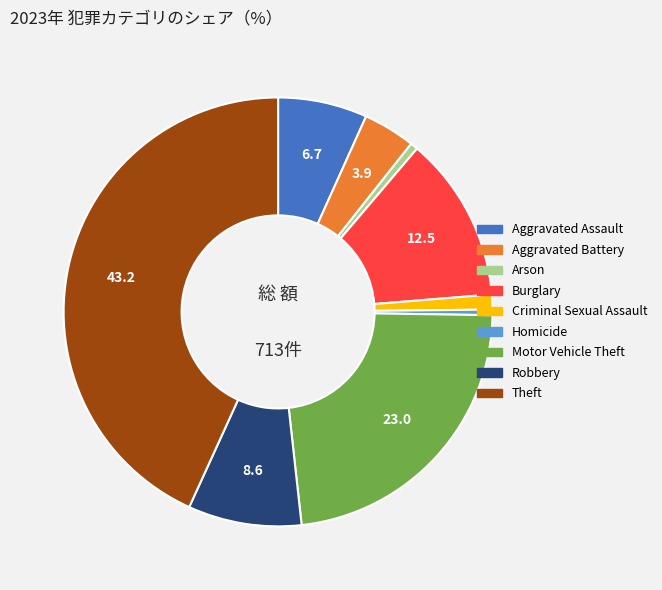

The Motor Vehicle Theft slice represents 16% of the pie. True or false?

False